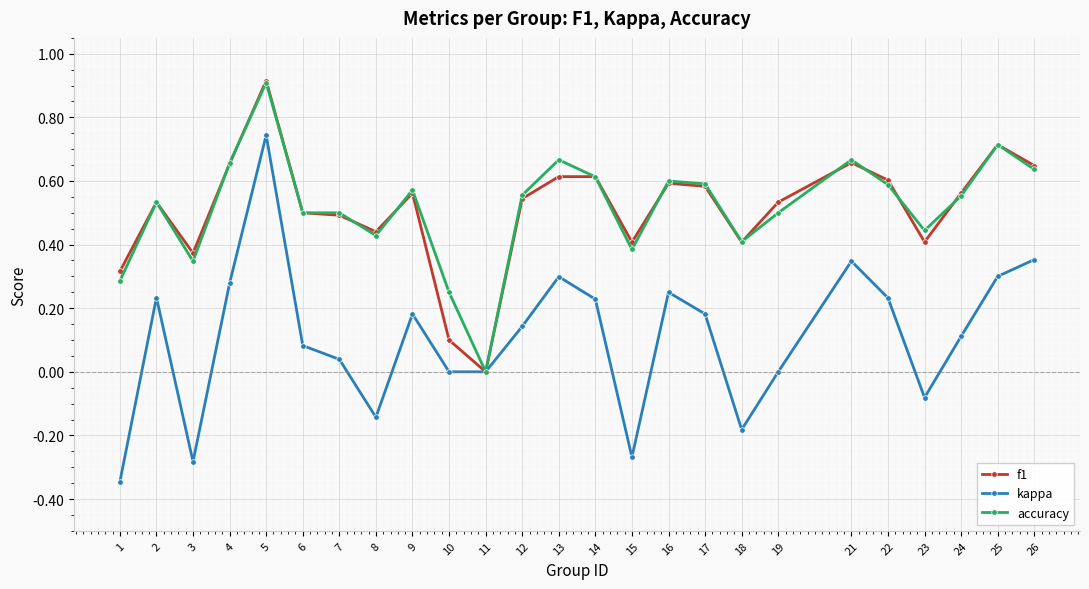

What is the total value across all series at 23?

0.8